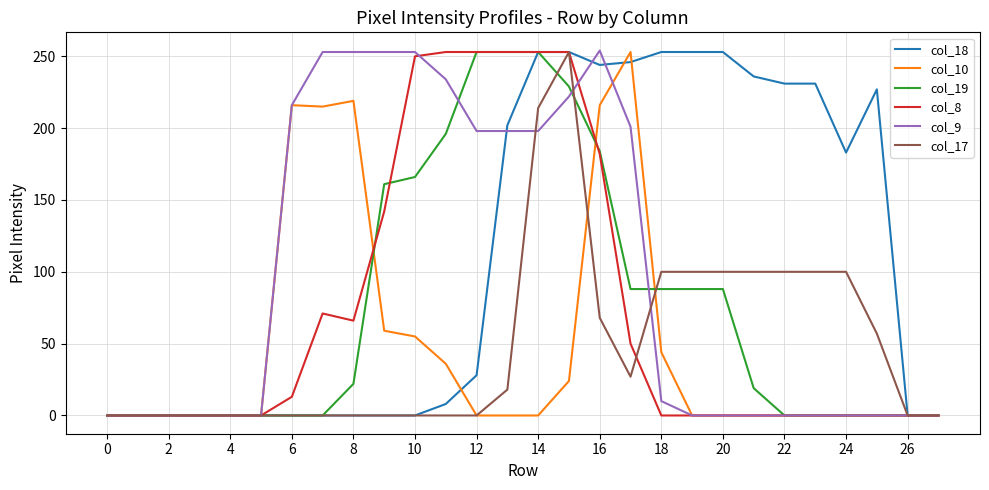

Which series has the largest total across all categories?

col_18